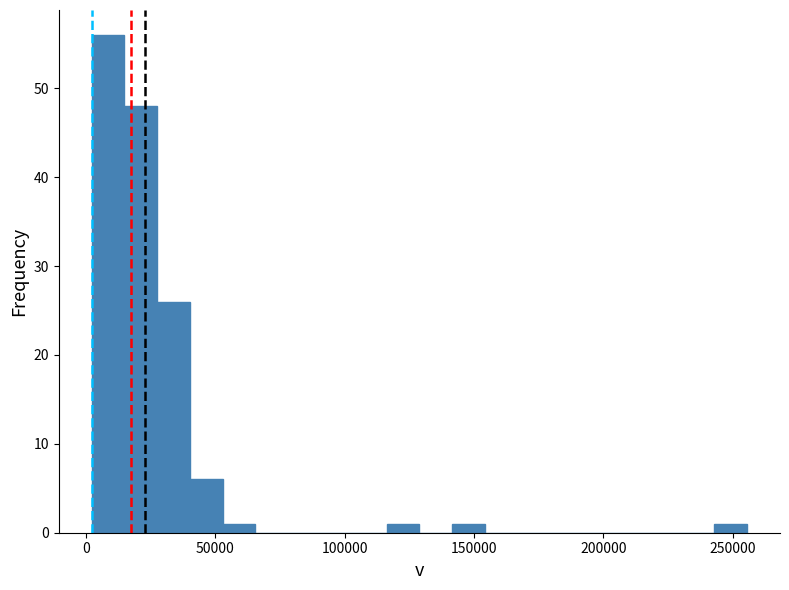

Around what value on the x-axis is the tallest bar? Give the approximate position of its centre, as read against the axis.

10000